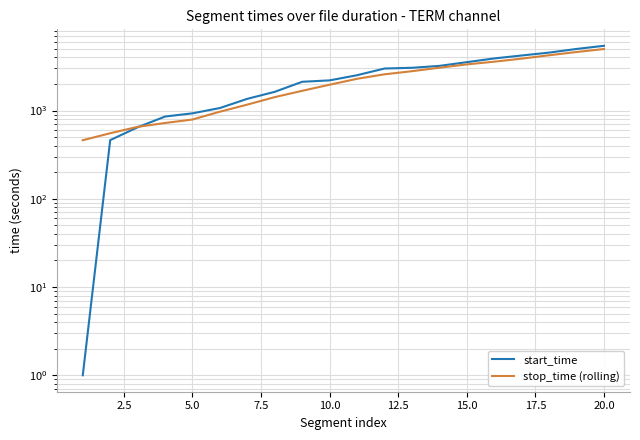

What are all the series names shown in the legend?

start_time, stop_time (rolling)